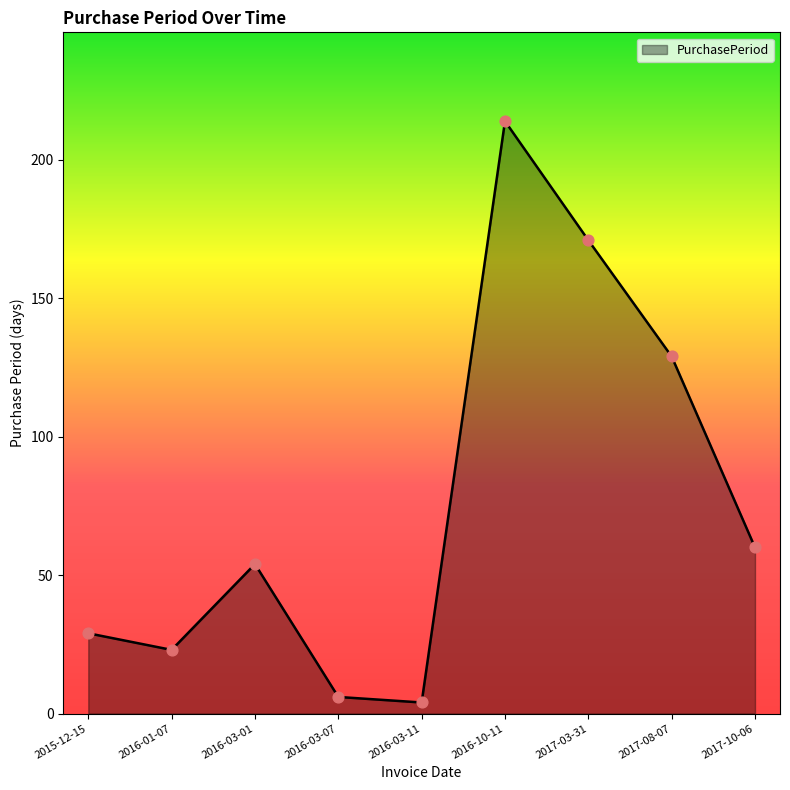

Between 2017-03-31 and 2016-03-07, which is larger?

2017-03-31